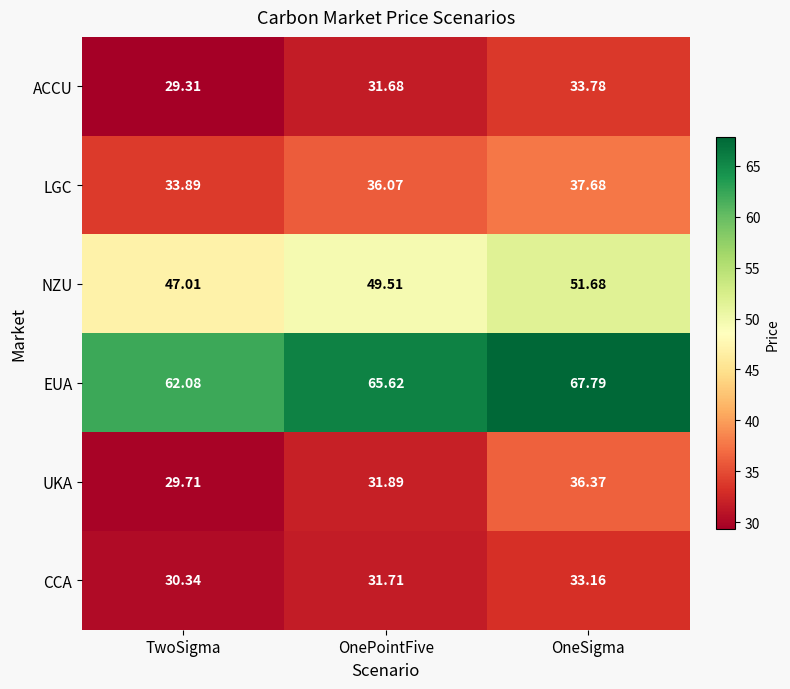

Rank the categories by UKA value from highest to lowest.

OneSigma, OnePointFive, TwoSigma